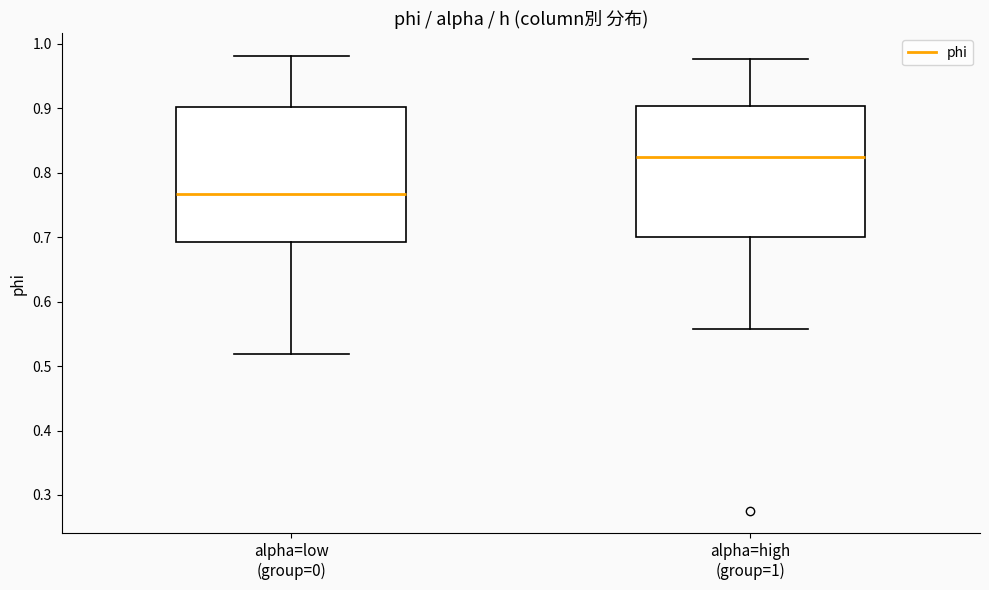

Reading left to right, read every box against the y-axis: the position of its median line, the range the box covers, and the ends of its whiskers. The values are not printed on the chart, so give them approximately, as read against the axis.

alpha=low (group=0): median 0.77, box 0.69 to 0.90, whiskers 0.52 to 0.98
alpha=high (group=1): median 0.82, box 0.70 to 0.90, whiskers 0.56 to 0.98